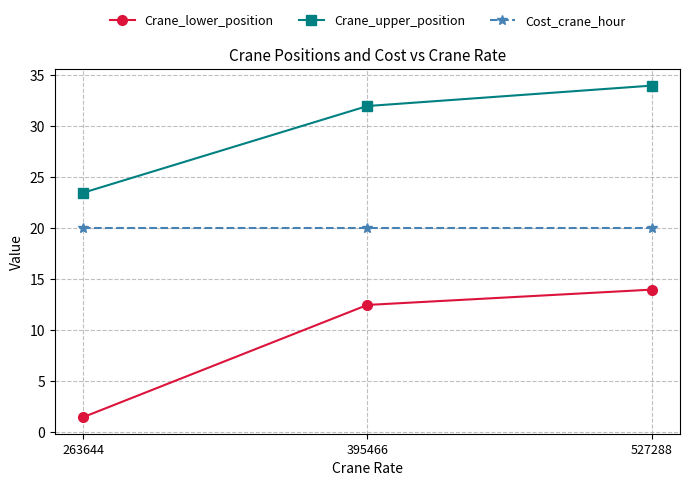

List the series in order of their overall mean, lowest first.

Crane_lower_position, Cost_crane_hour, Crane_upper_position